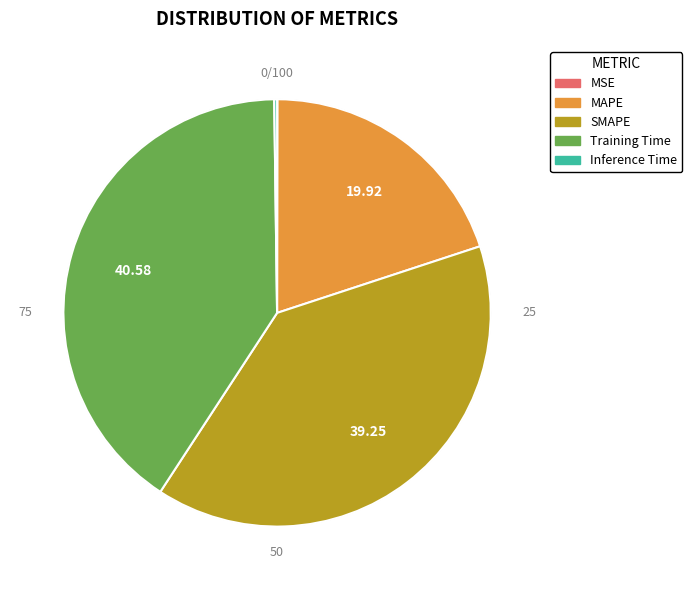

How many slices are in this pie chart?

5